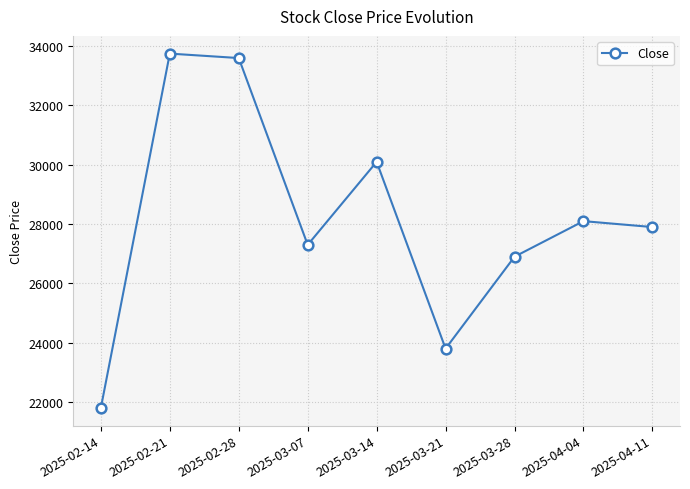

Which has a higher value, 2025-03-07 or 2025-02-21?

2025-02-21